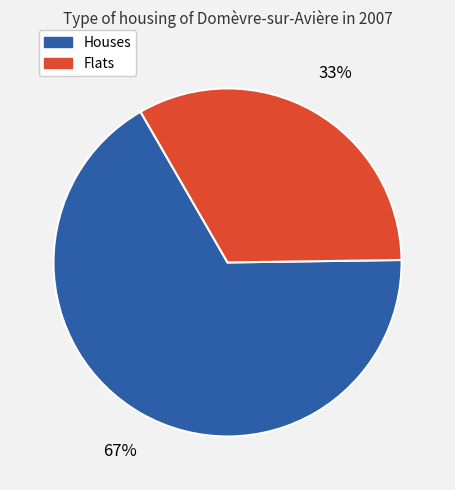

Does any single category account for the majority?

Yes